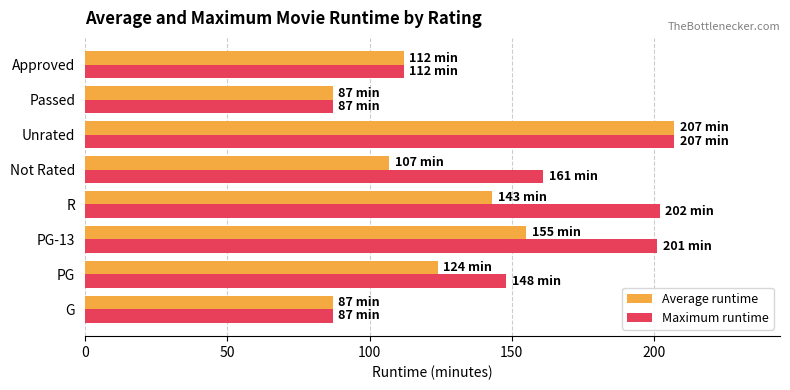

What is the minimum value shown in the chart?

87